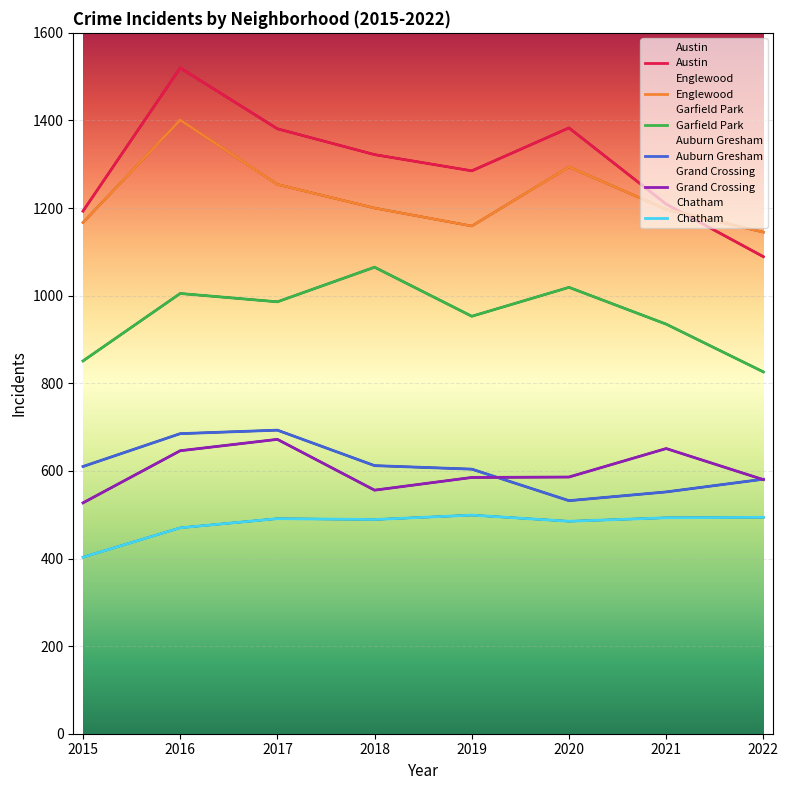

Which has a higher value, 2016 or 2017?

2016